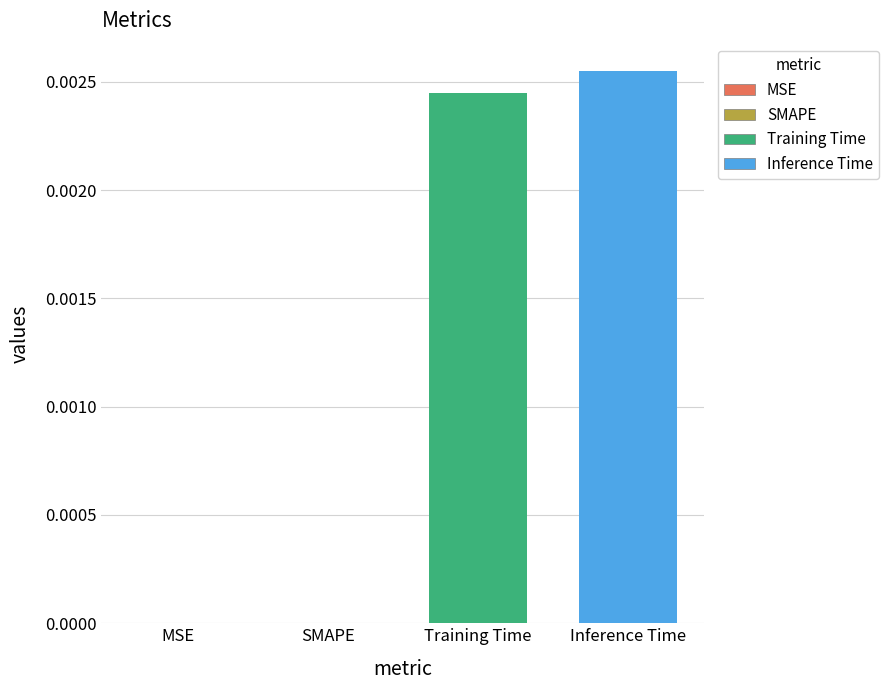

Which series has the widest spread of values?

Training Time